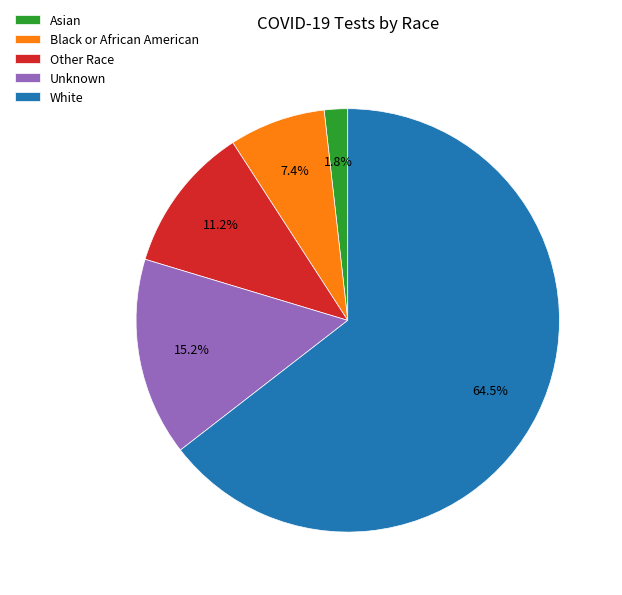

Rank the categories by value from lowest to highest.

Asian, Black or African American, Other Race, Unknown, White